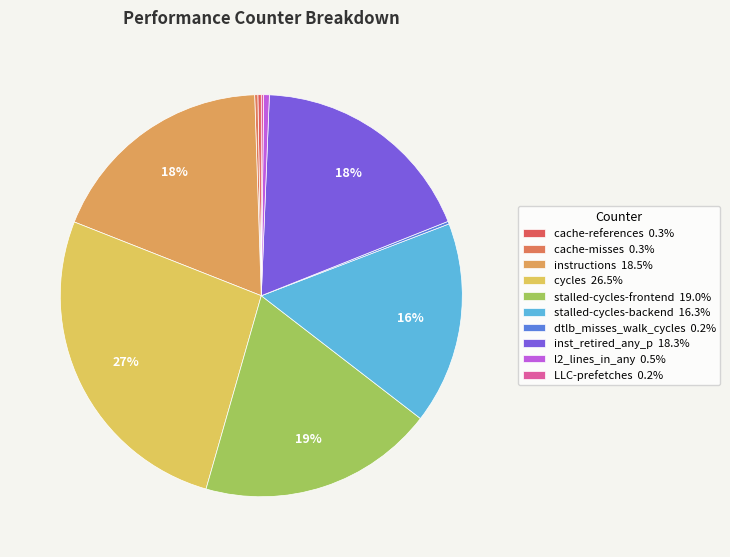

To the nearest percent, what percentage of the pie is cycles?

27%